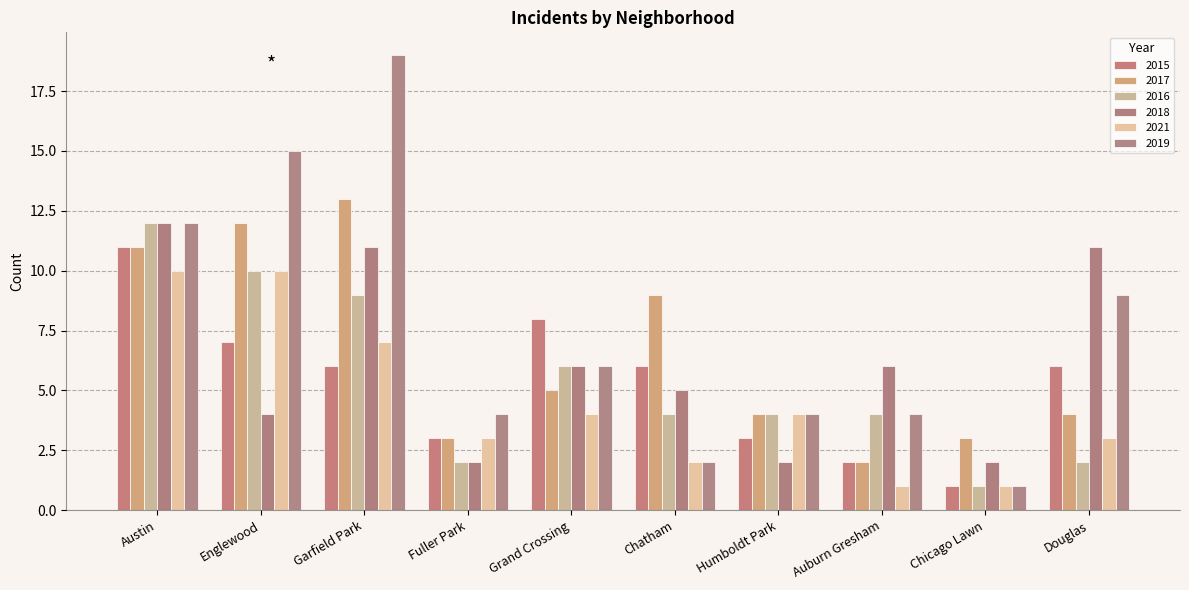

At Austin, list the series in order from largest to smallest.

2016, 2018, 2019, 2015, 2017, 2021